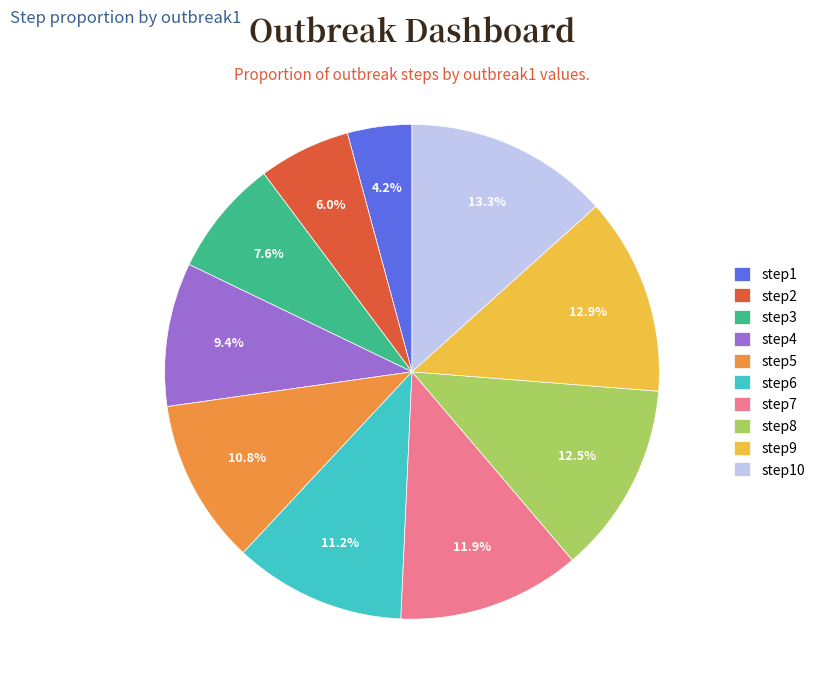

What is the smallest slice in the pie chart?

step1